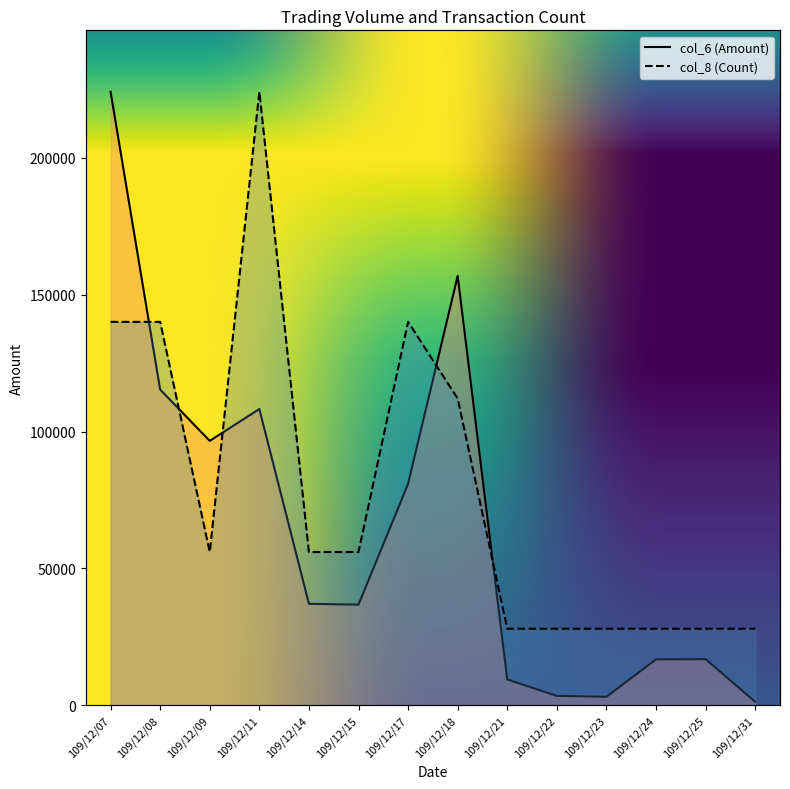

Rank the series at 109/12/31 from highest to lowest value.

col_8 (Count), col_6 (Amount)